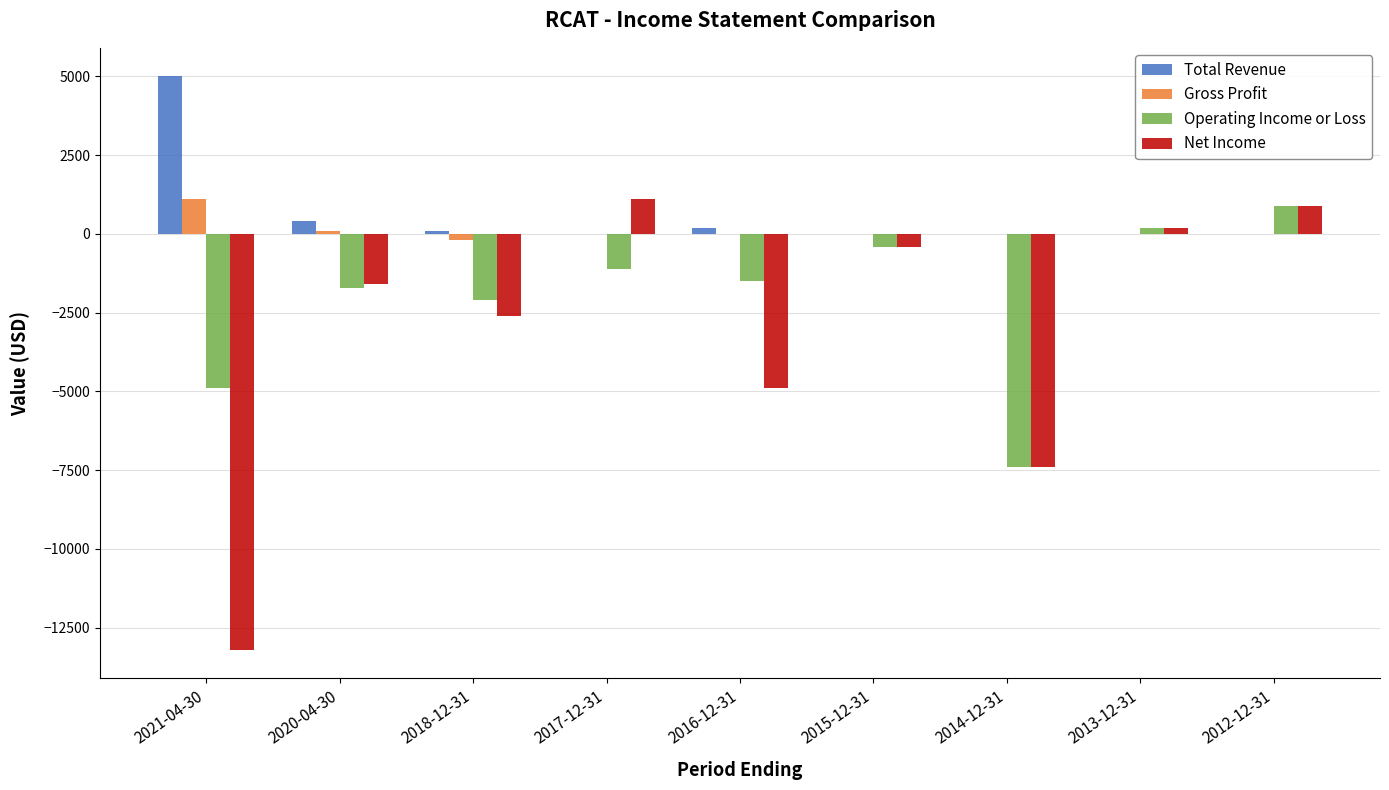

Where does the Gross Profit series first go above 0?

2021-04-30